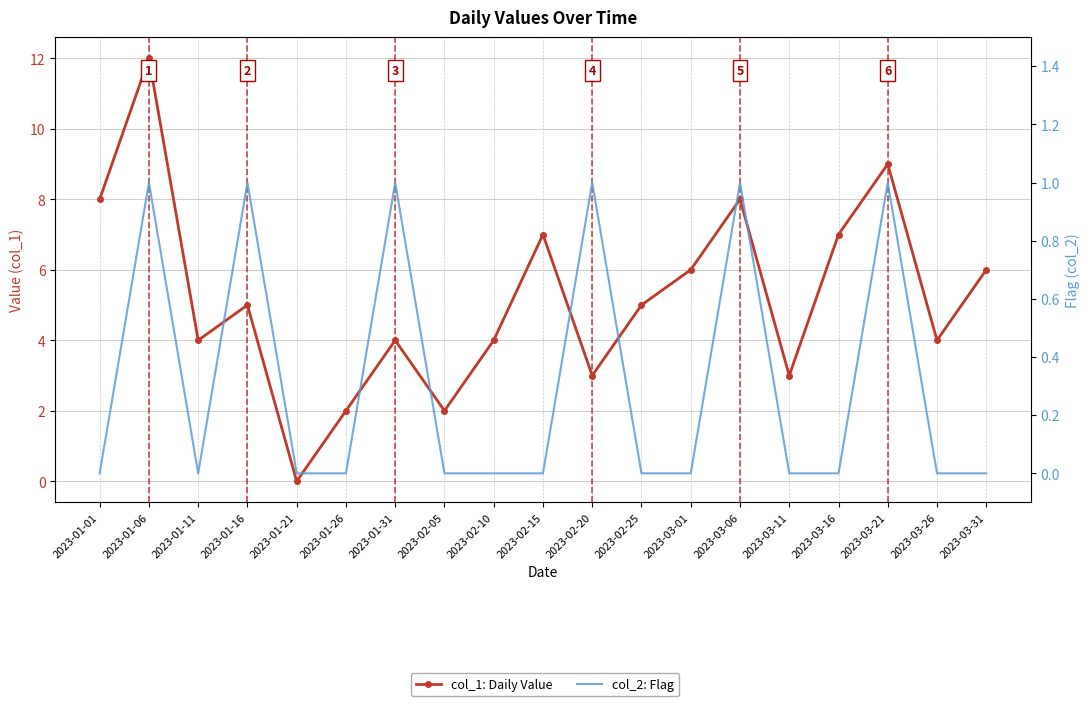

What is the sum of all col_1: Daily Value values?

99